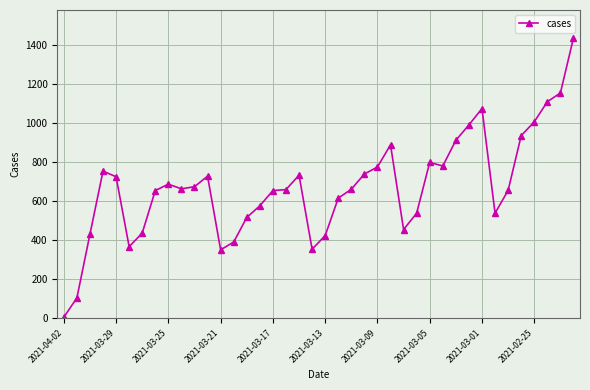

What is the smallest value displayed?

5